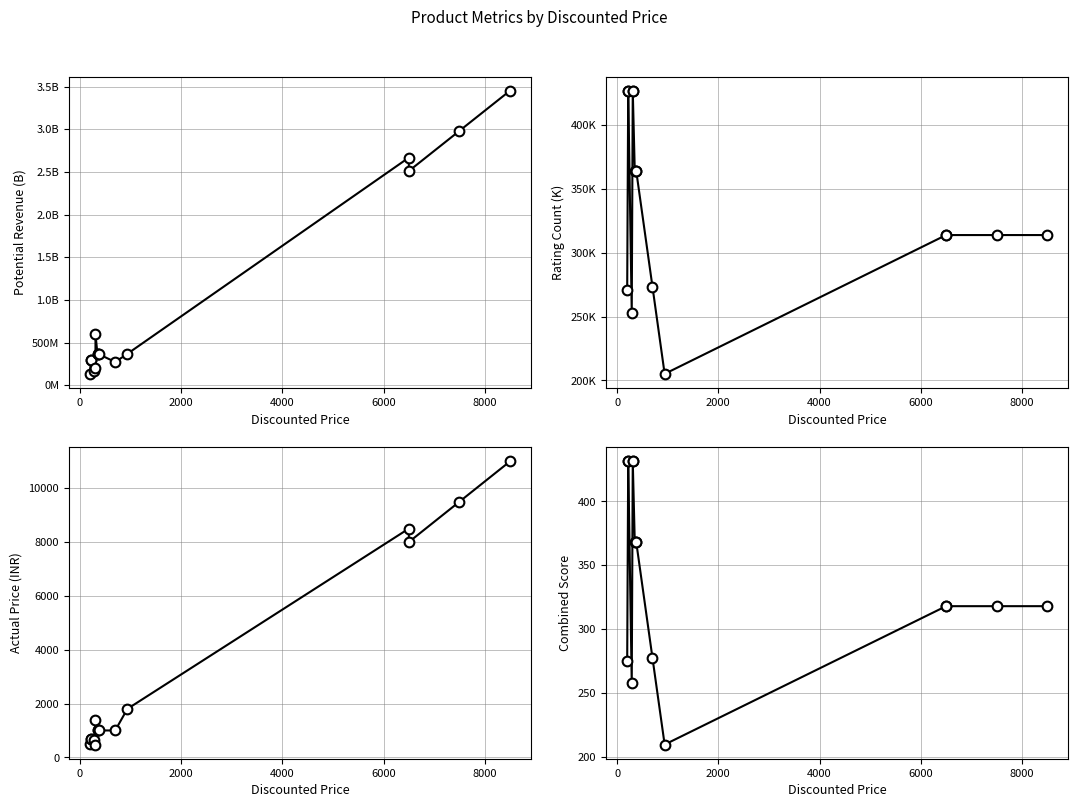

How many lines are shown in the chart?

4